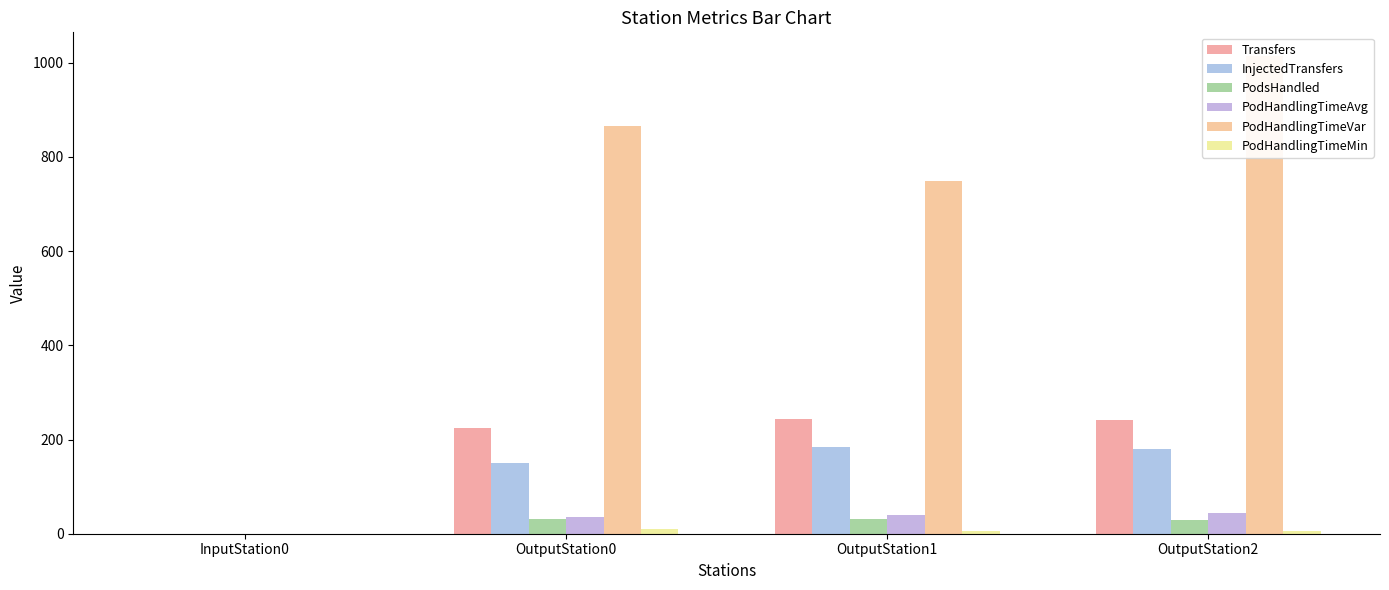

How many bars are there in total?

24